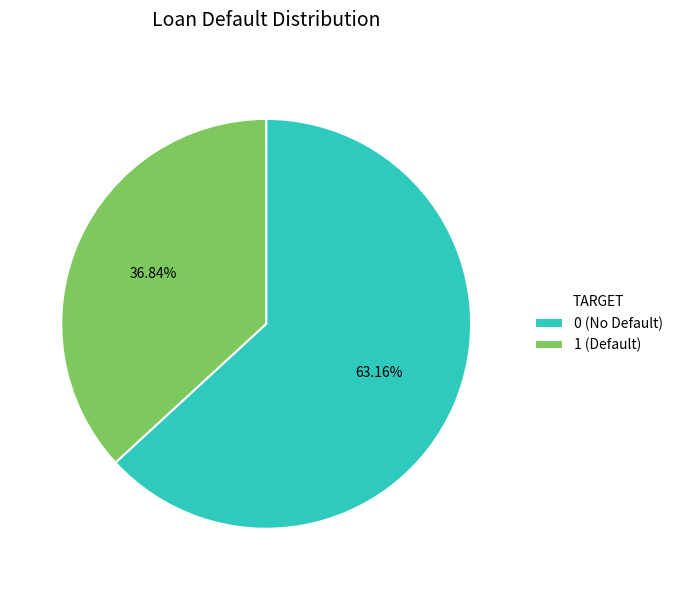

Rank the categories by value from lowest to highest.

1 (Default), 0 (No Default)